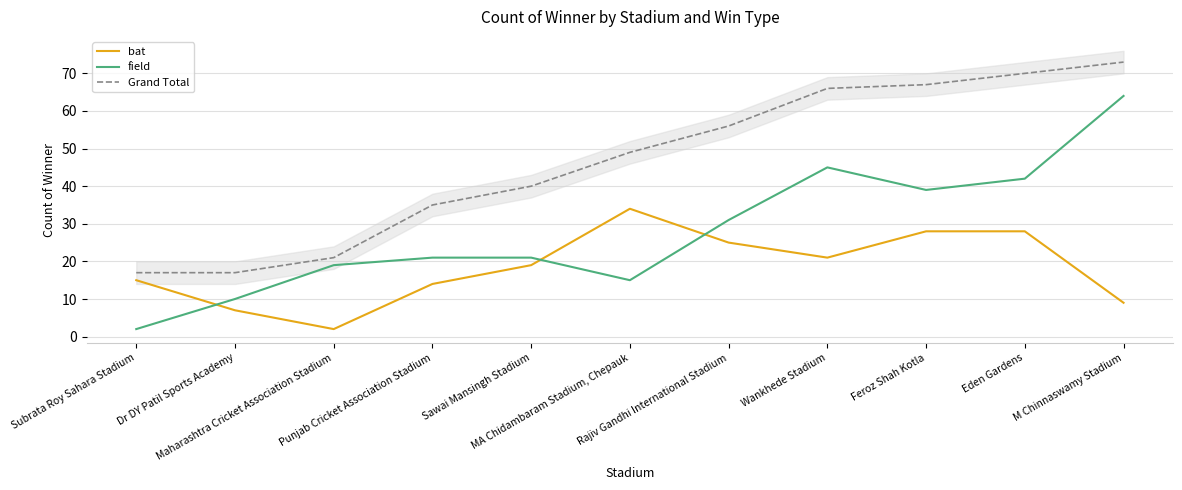

True or false: Grand Total has a value of 42 at M Chinnaswamy Stadium.

False